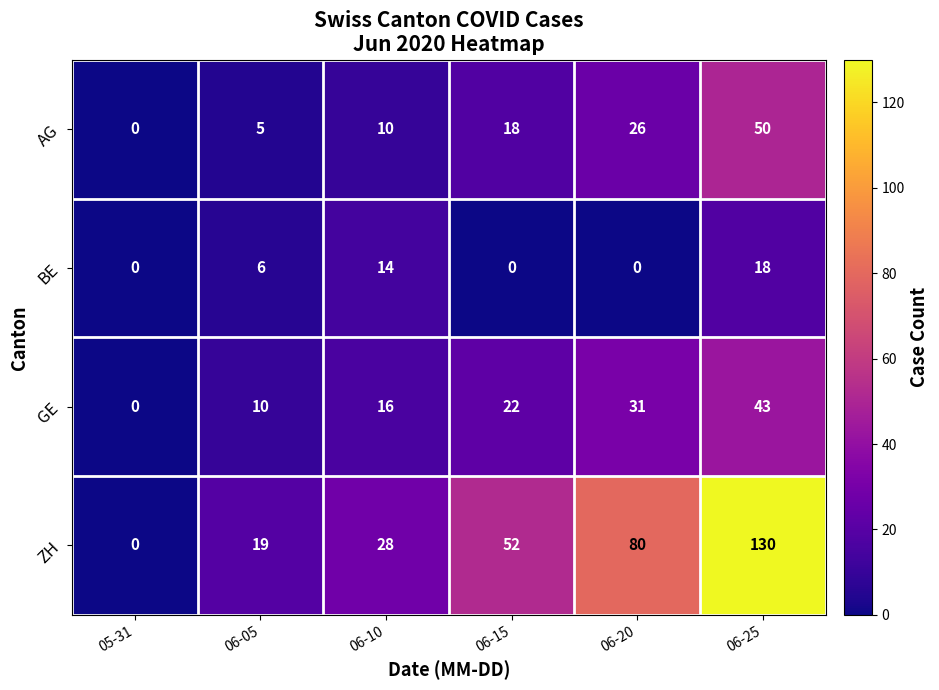

How many BE values are between 0 and 14?

5